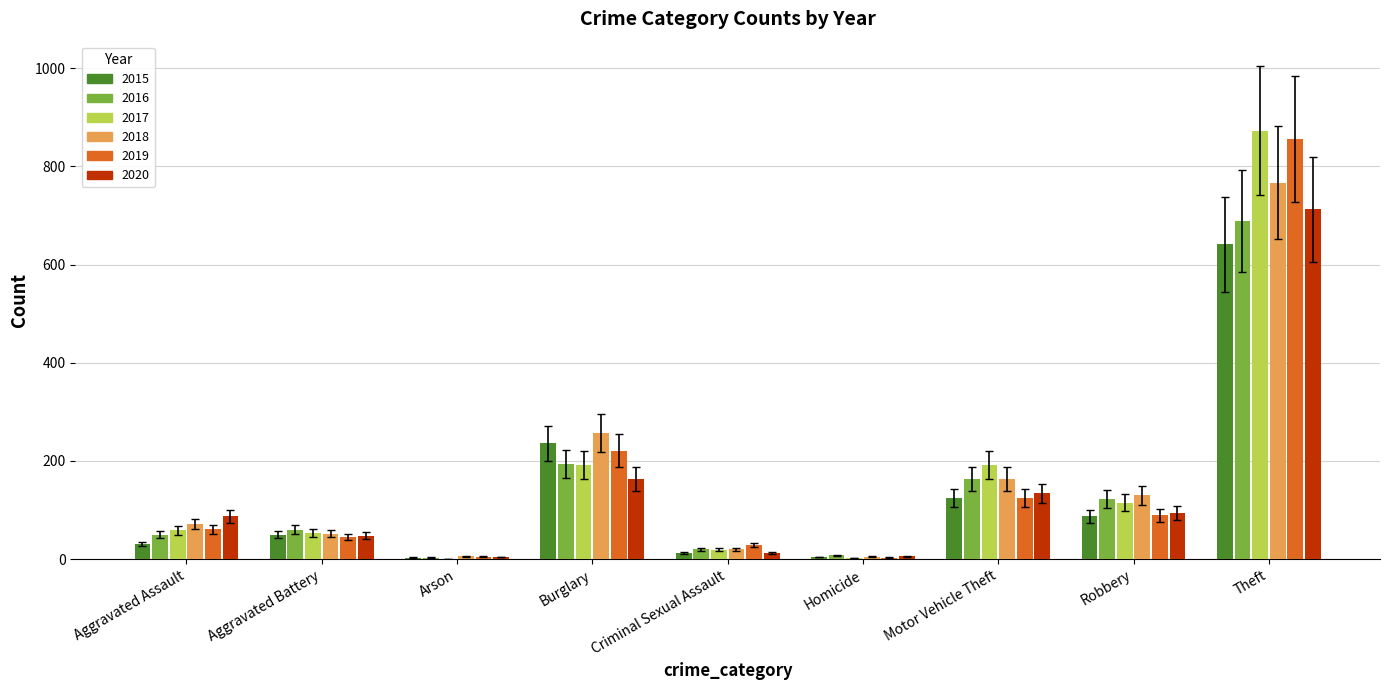

At which category is the sum across all series the highest?

Theft